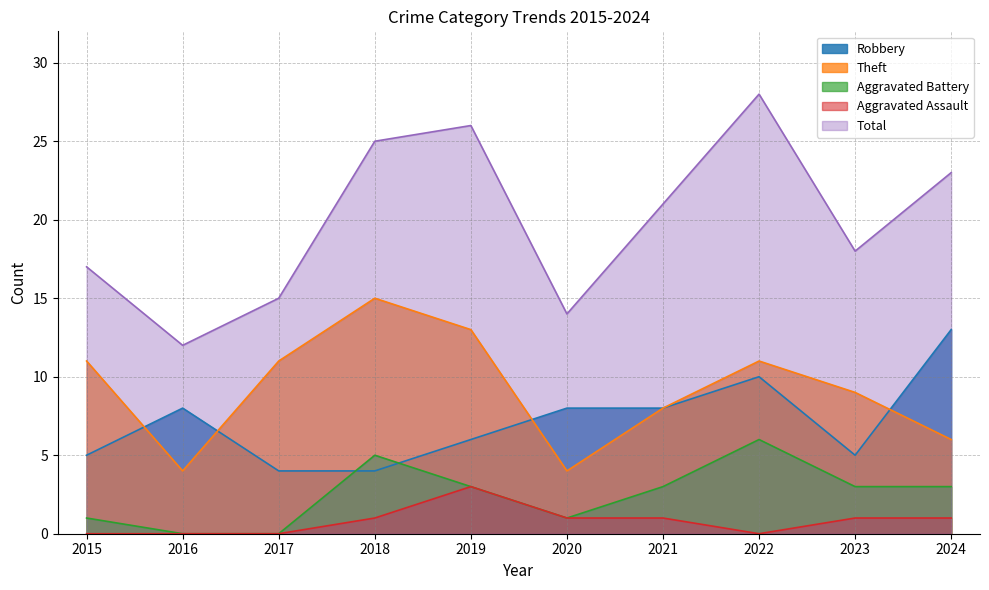

Is the value of Aggravated Battery at 2015 greater than the value of Theft at 2024?

No